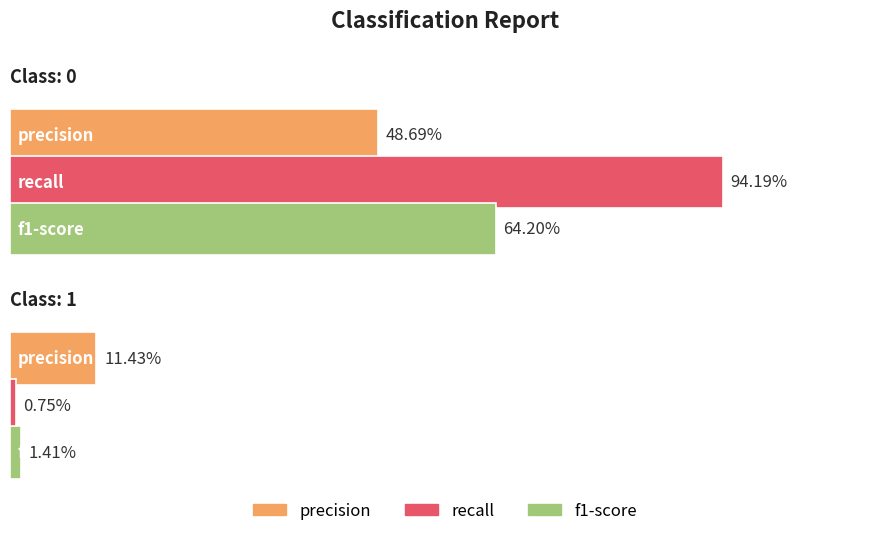

Reading right to left, extract all data points from this chart.

precision: 0.1	0.5
recall: 0.0	0.9
f1-score: 0.0	0.6